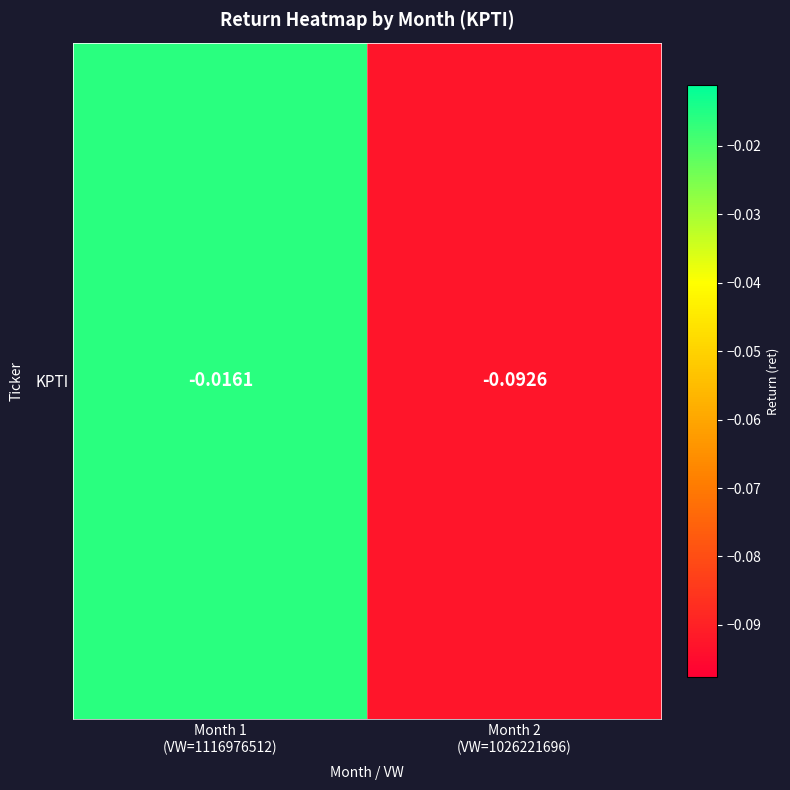

Where is the data nearest to the value 0?

Month 1
(VW=1116976512)